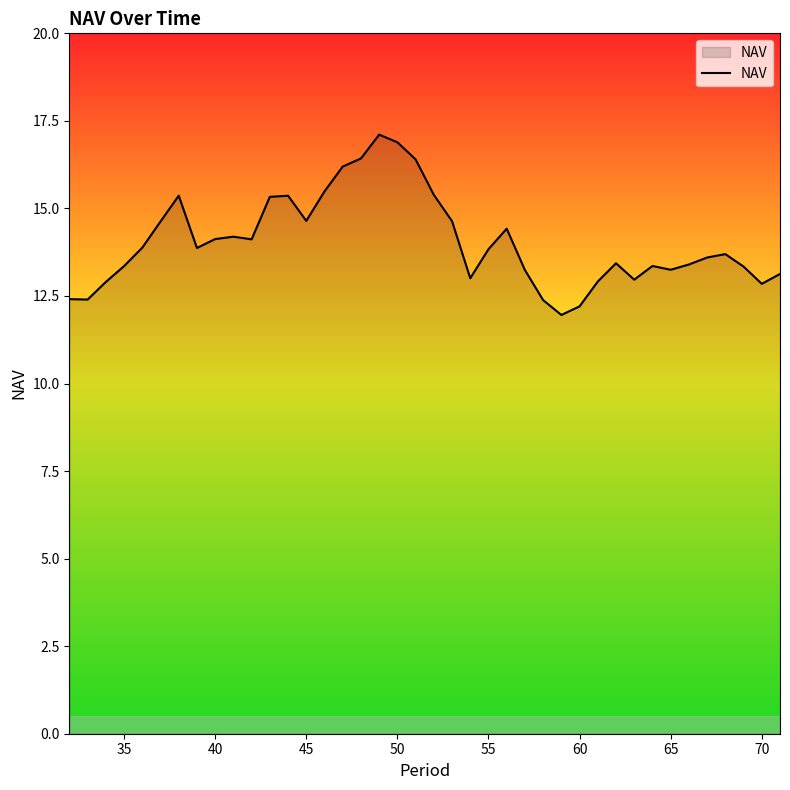

What is the difference between the maximum and minimum values?

5.1